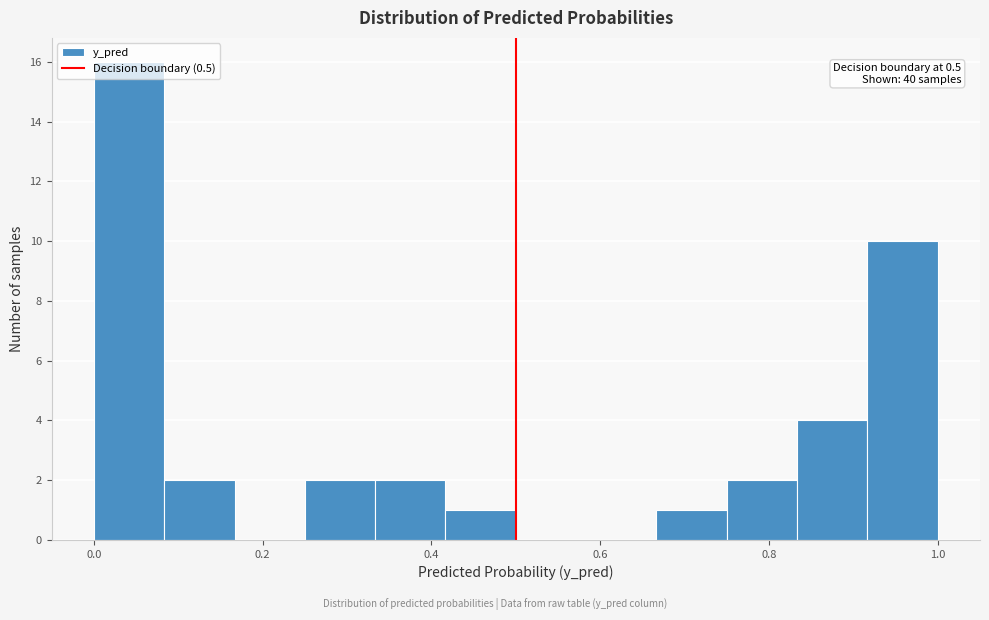

Which range on the x-axis has the tallest bar?

0.00 to 0.08